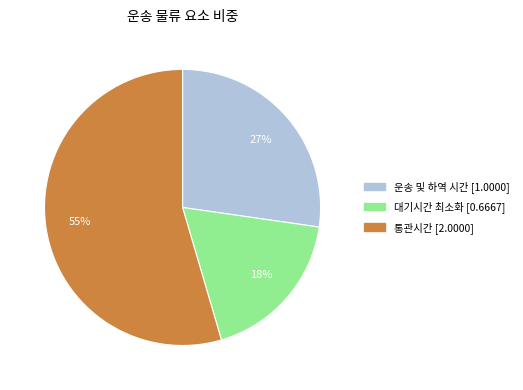

To the nearest percent, what portion does 운송 및 하역 시간 represent?

27%